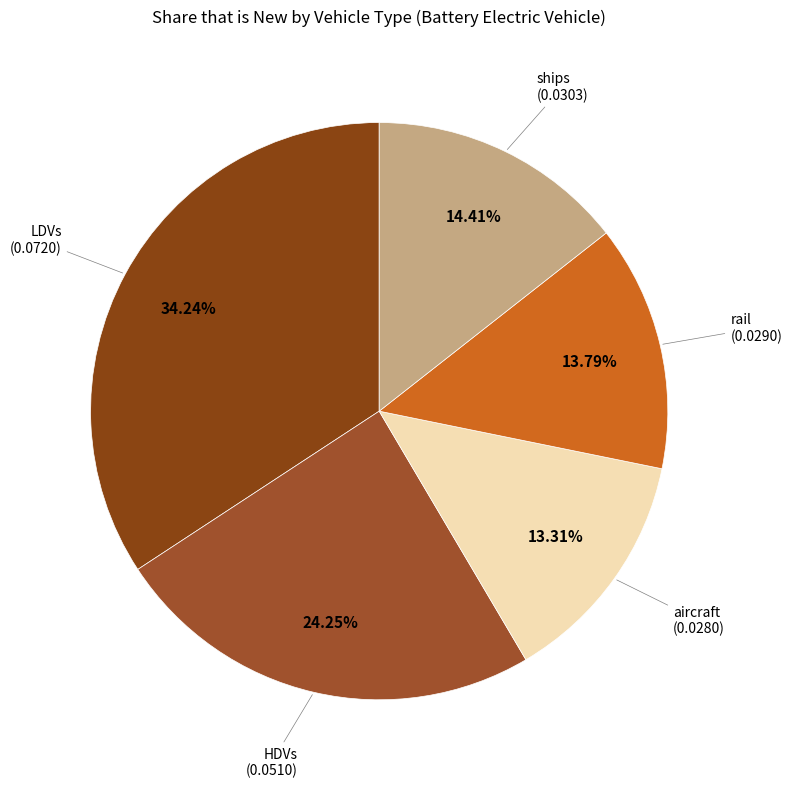

Which slice is the smallest?

aircraft